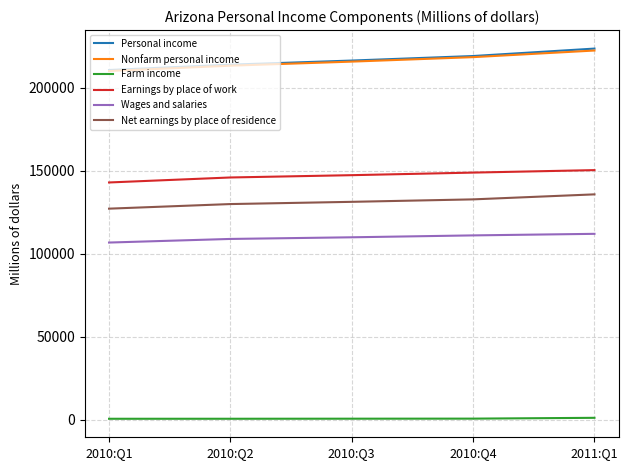

The Nonfarm personal income series shows 218432.3 at 2010:Q4. True or false?

True